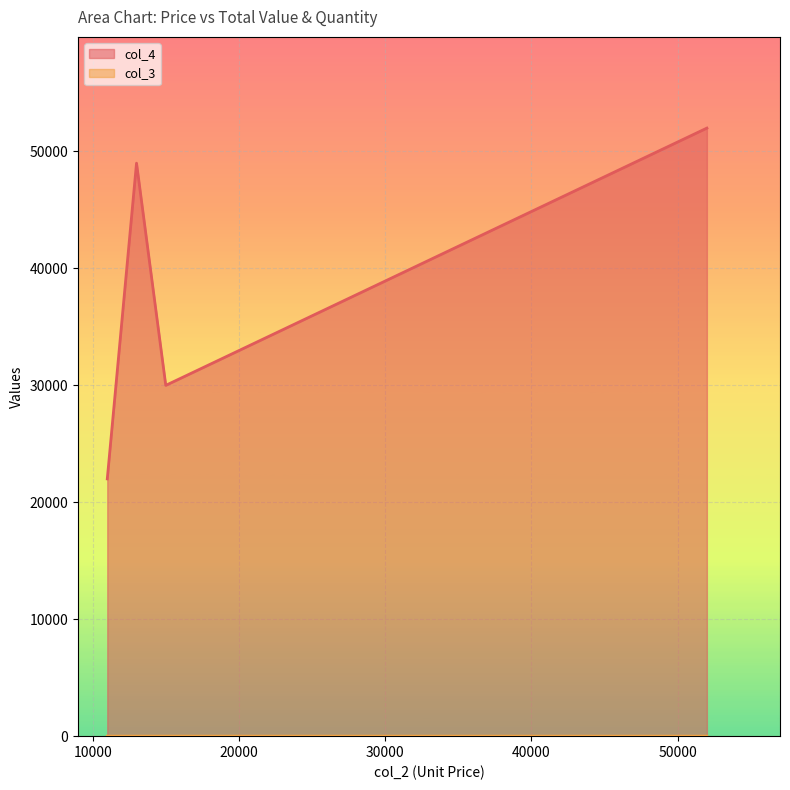

How many categories are shown in the chart?

4